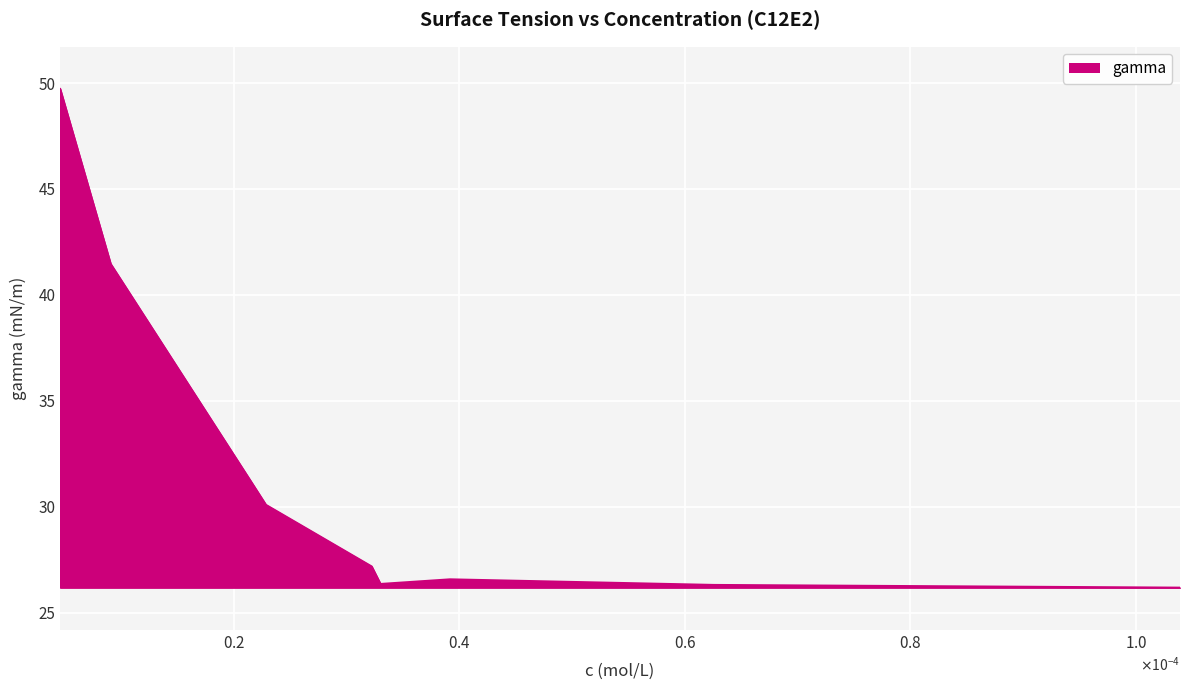

What is the difference between the maximum and minimum values?

23.5